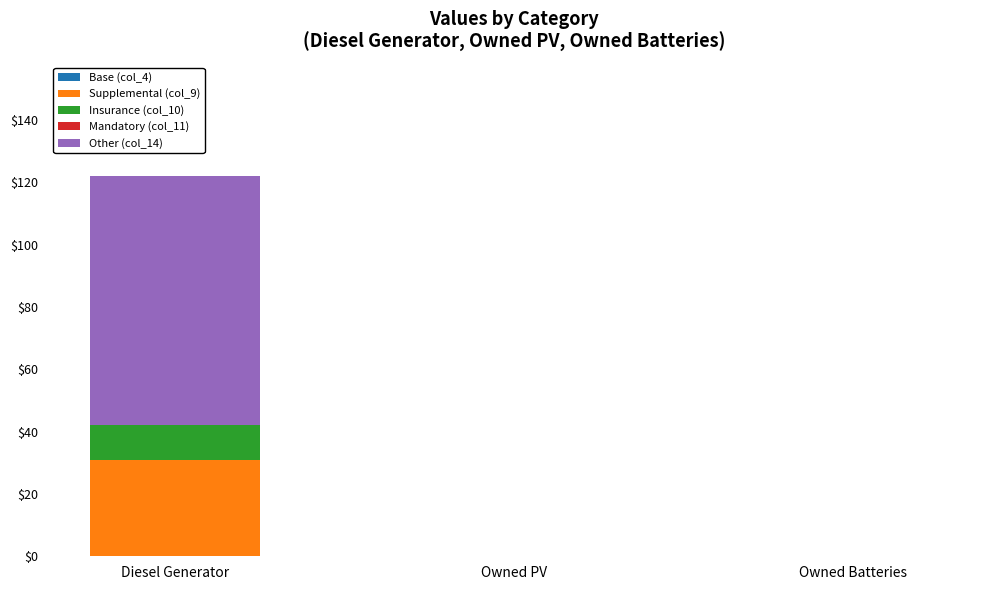

True or false: Supplemental (col_9) has a value of 31 at Diesel Generator.

True